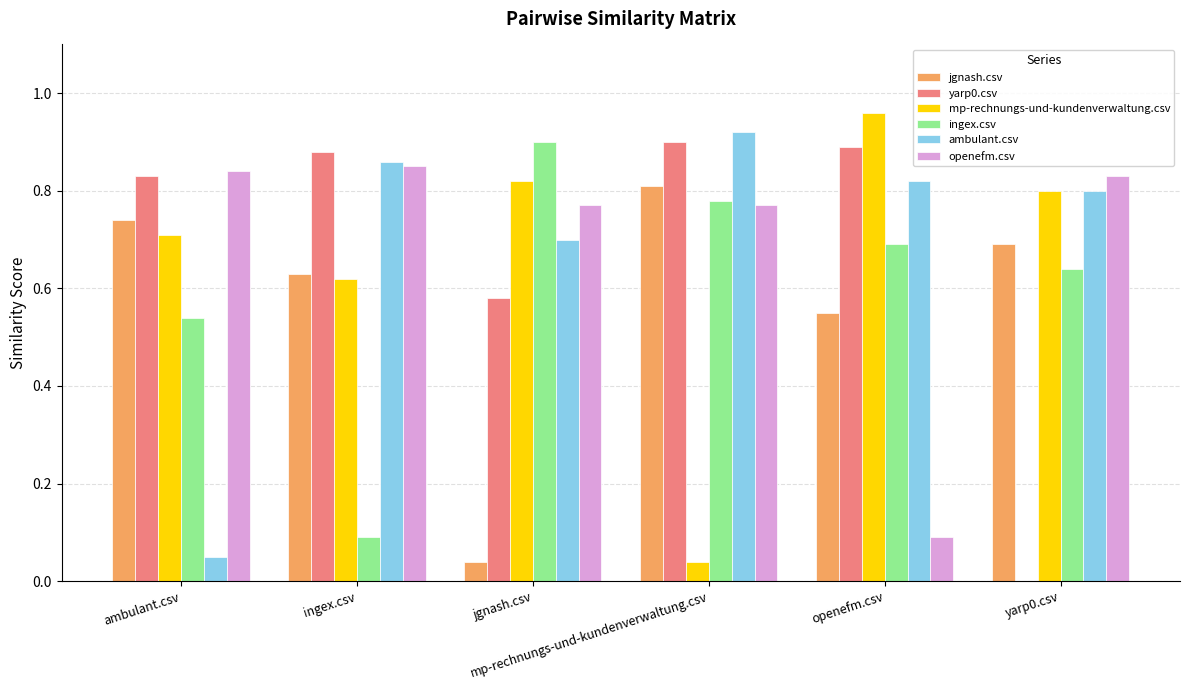

Which category has the lowest value in the openefm.csv series?

openefm.csv